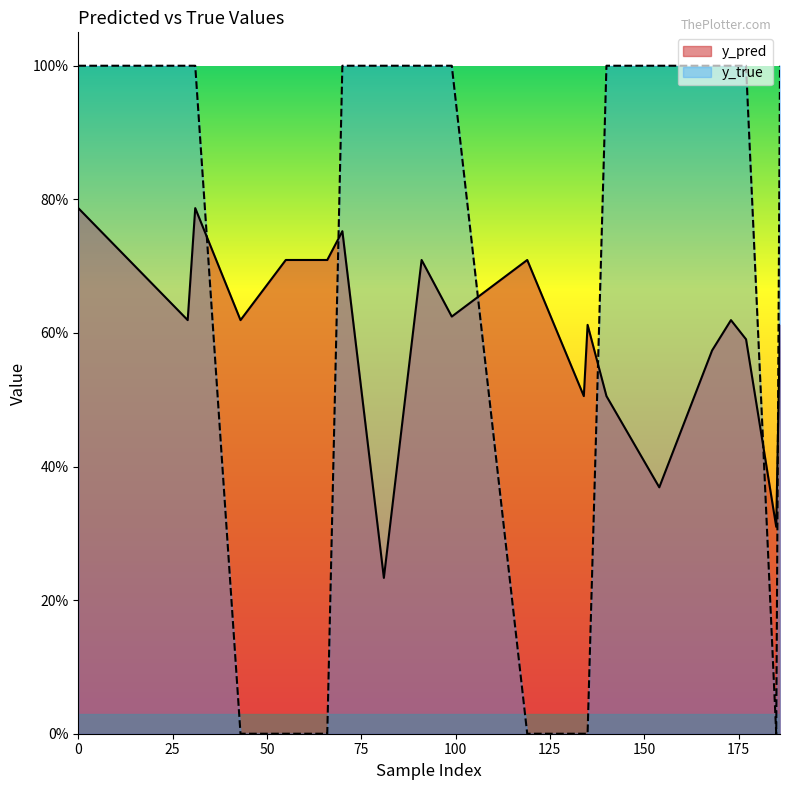

At which label is y_pred closest to 0?

81